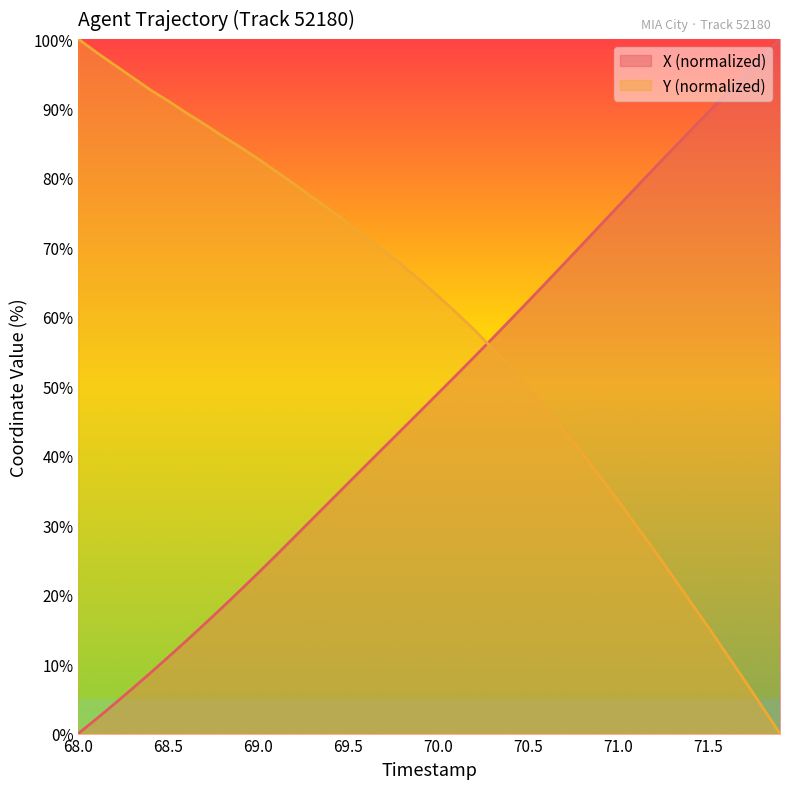

After their last crossing, which series has the higher values: Y or X?

X